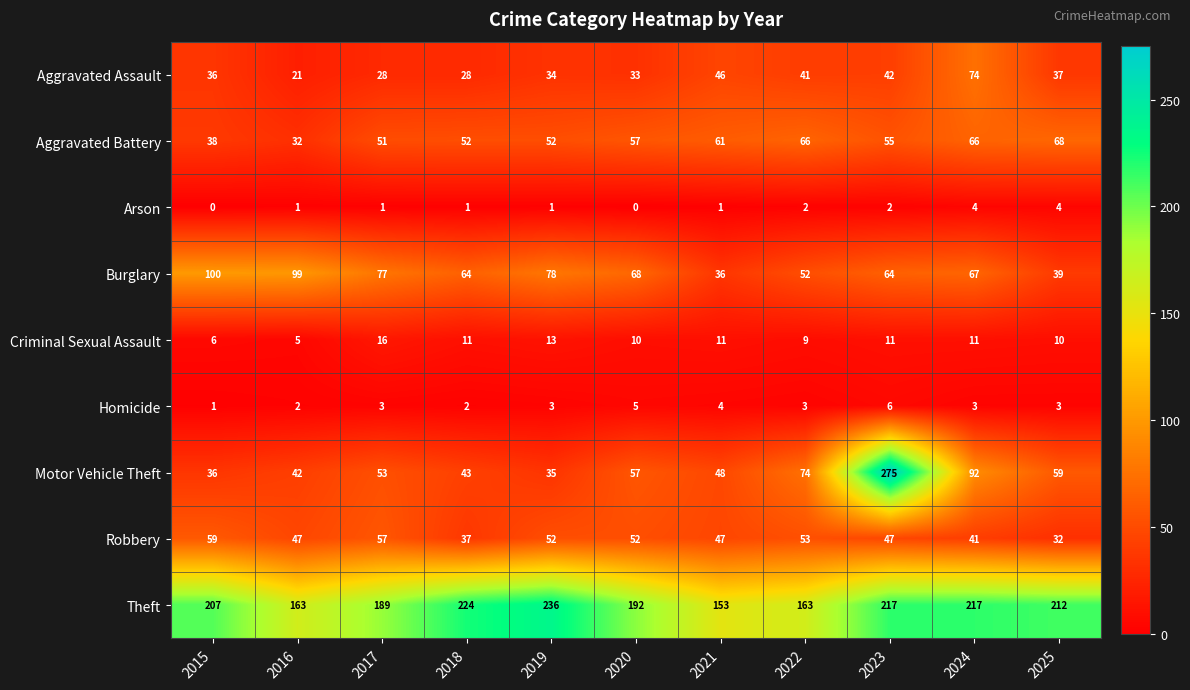

Which series has the largest total across all categories?

Theft